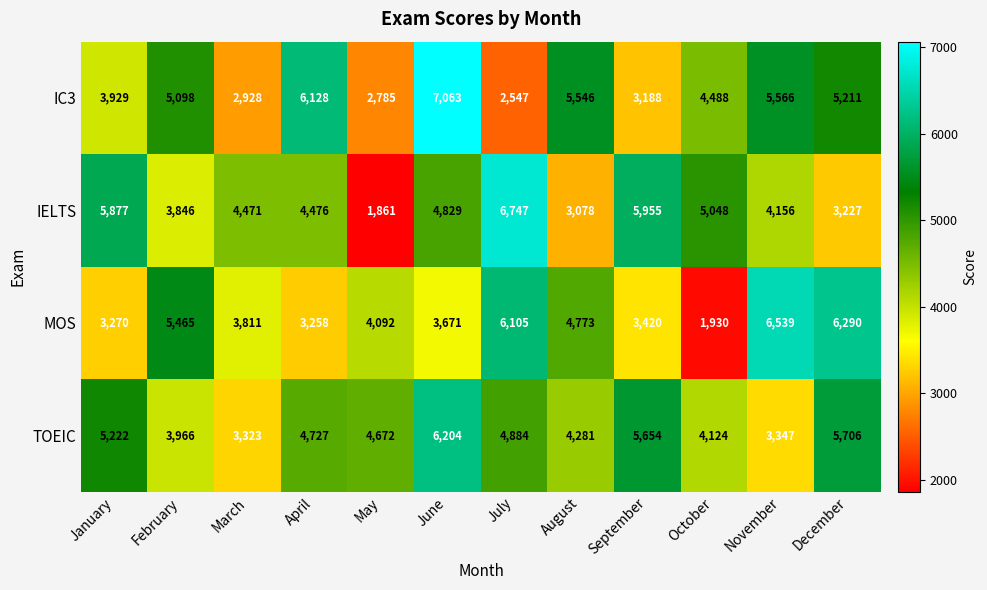

Which category has the lowest value across all series?

May